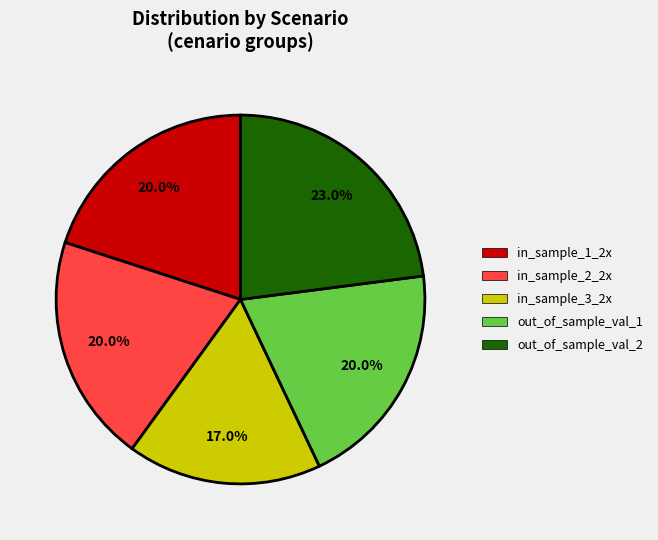

To the nearest percent, what percentage of the pie is out_of_sample_val_1?

20%